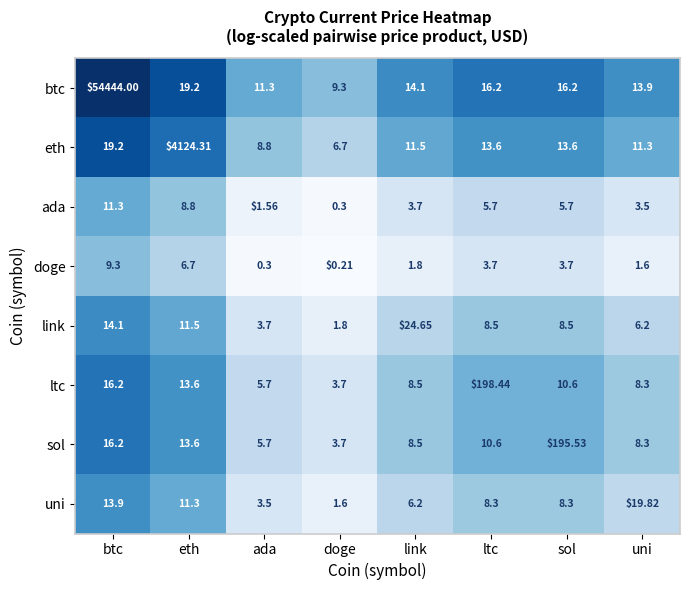

List the series in order of their peak value, highest first.

btc, eth, ltc, sol, link, uni, ada, doge